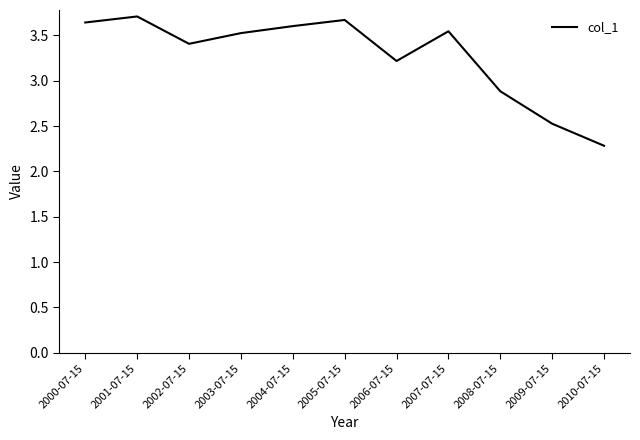

Does the chart display data point markers on the line(s)?

No